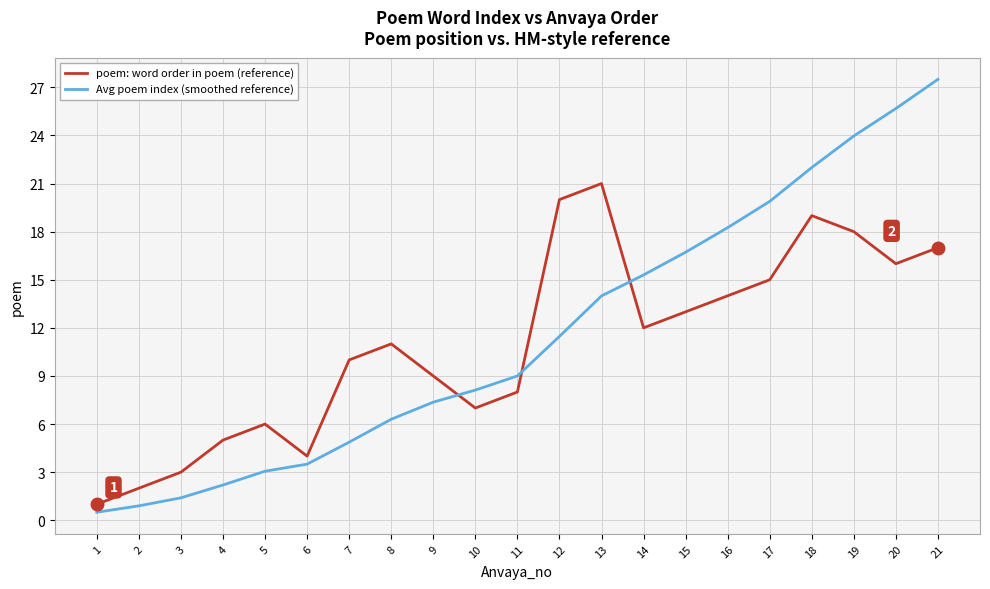

The value of poem: word order in poem (reference) at 3 is 3.0. True or false?

True